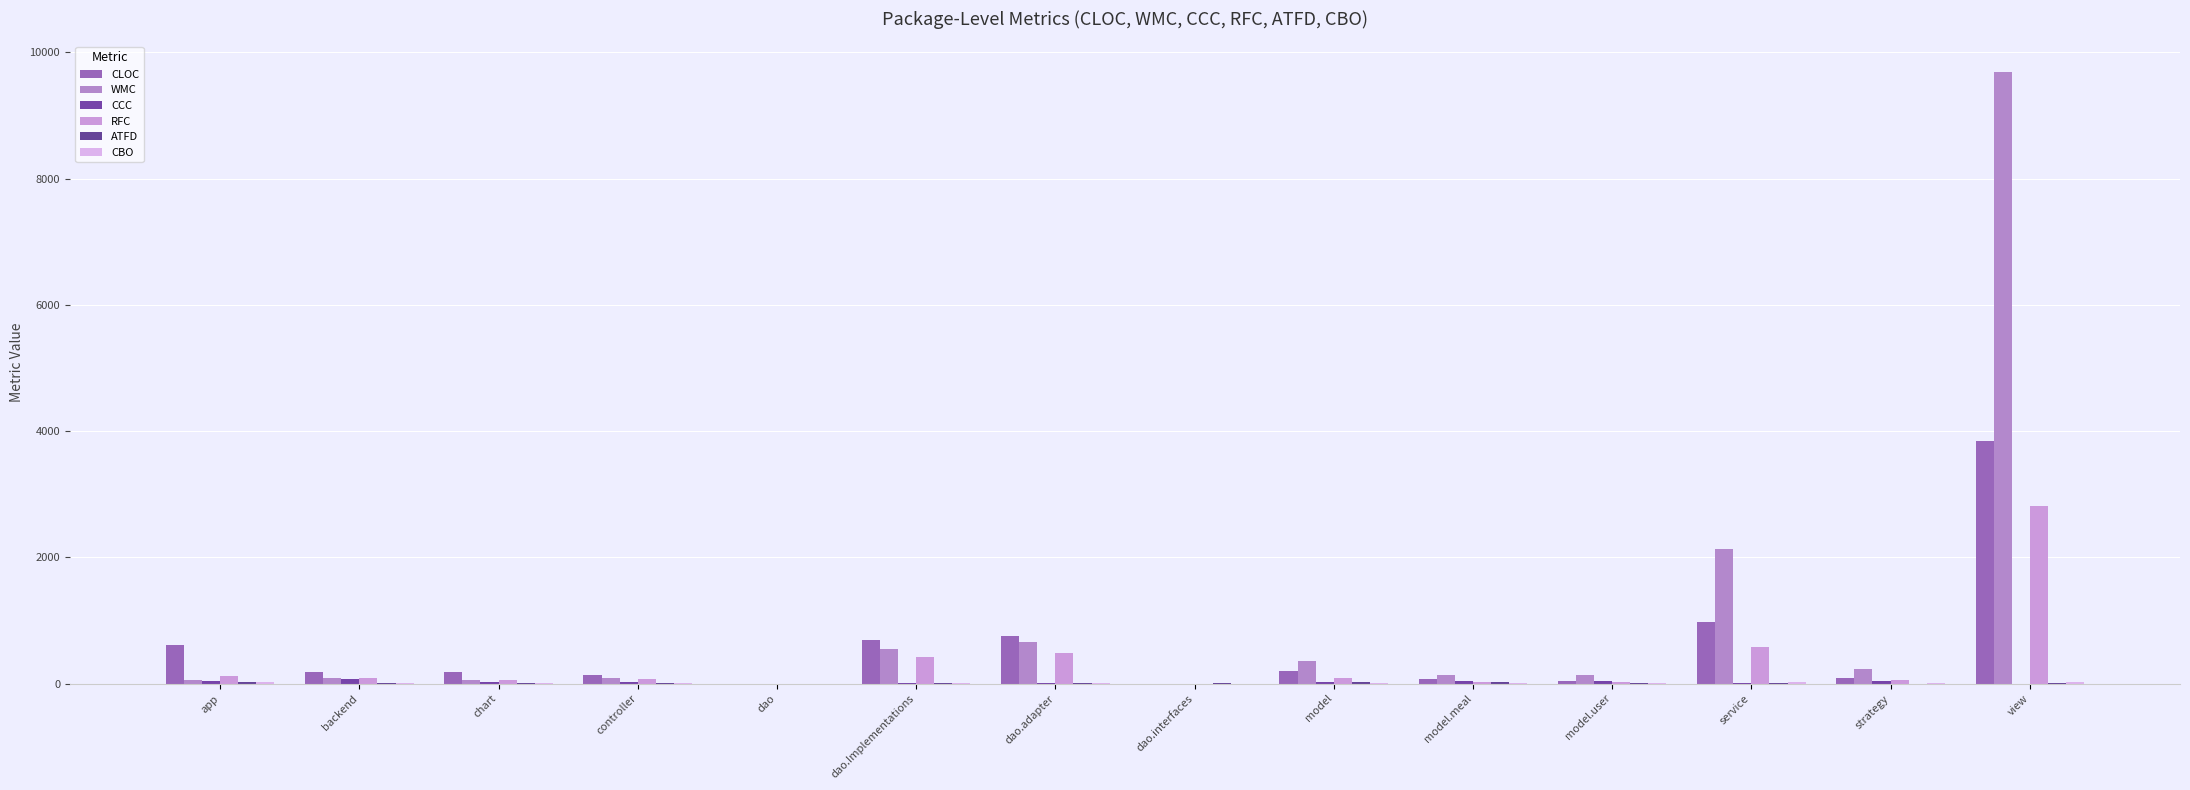

Does the chart contain stacked bars?

No